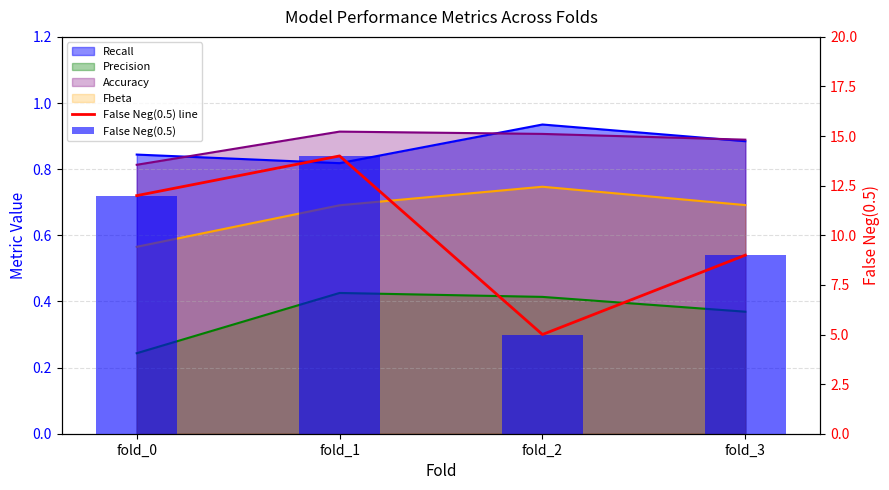

At which label is False Neg(0.5) line closest to 9?

fold_3